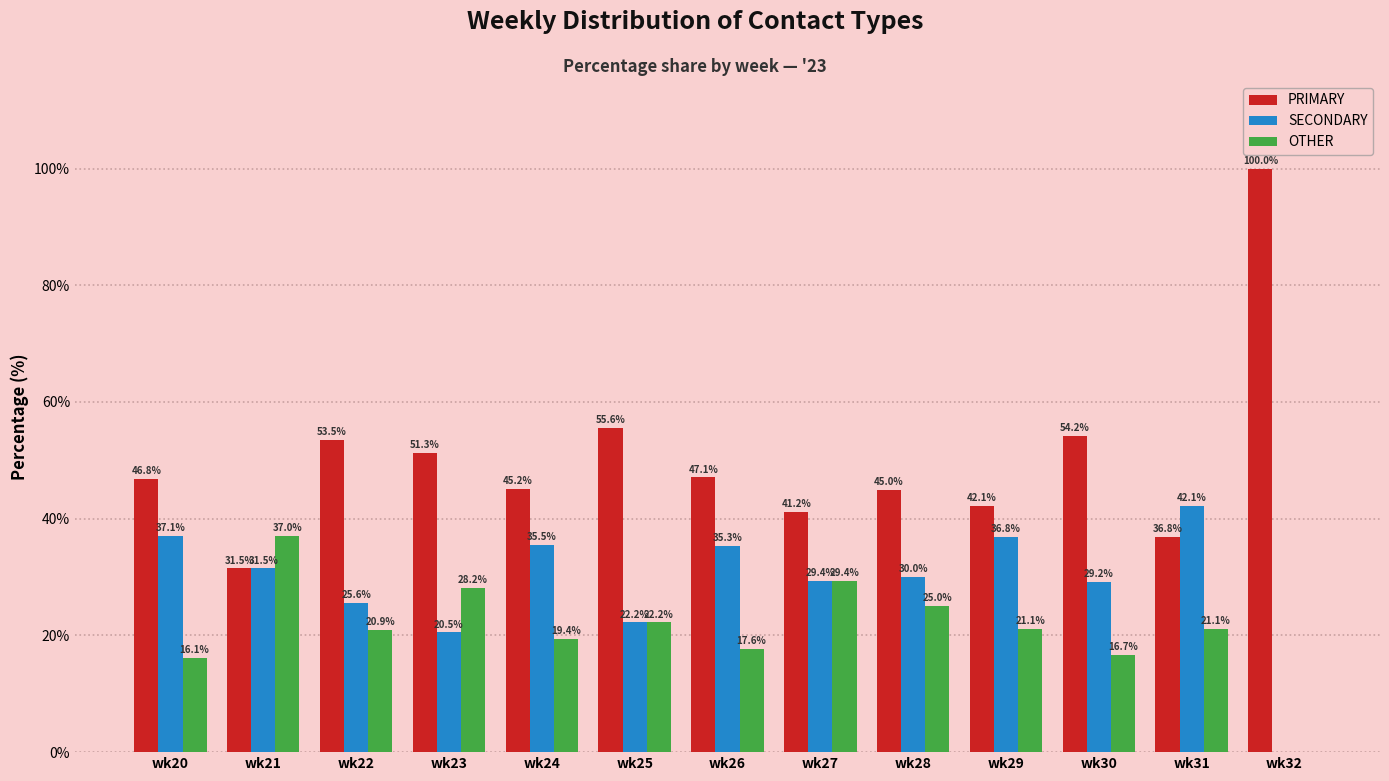

What are all the series names shown in the legend?

PRIMARY, SECONDARY, OTHER